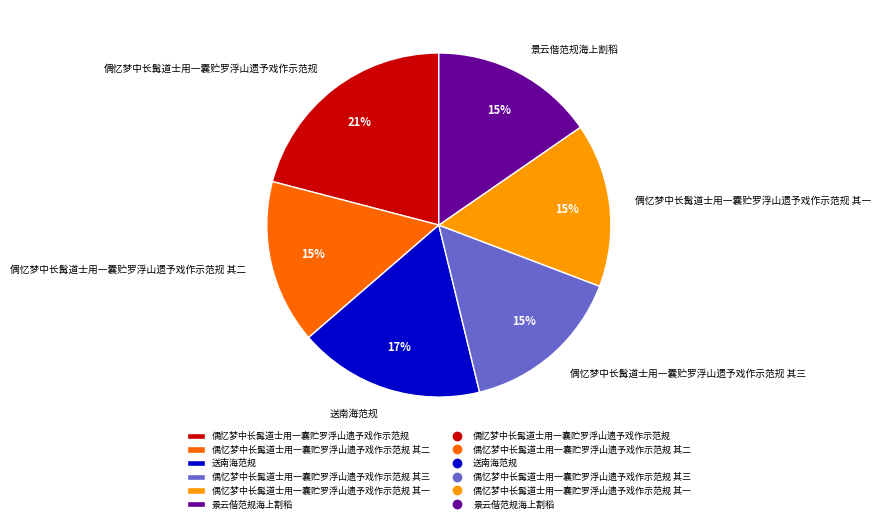

Is it true that 偶忆梦中长髯道士用一囊贮罗浮山遗予戏作示范规 其二 is 15% of the pie?

True